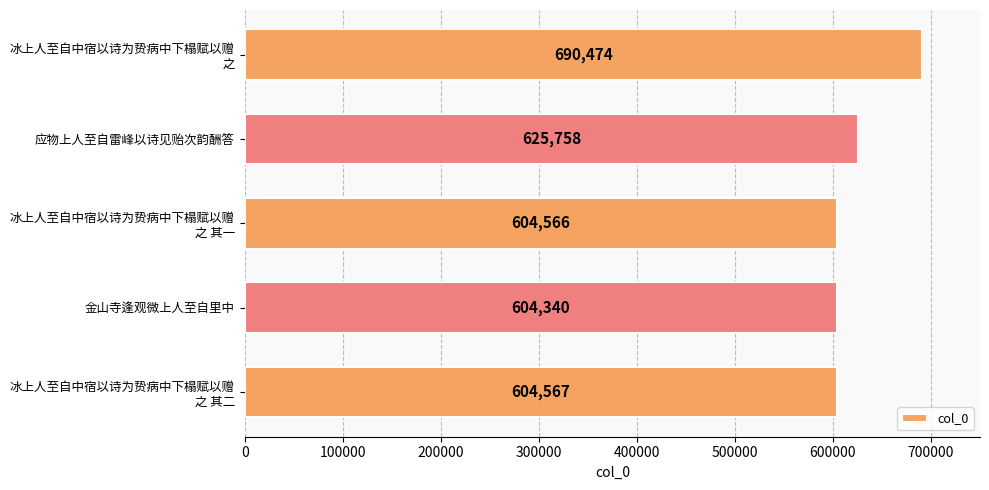

Reading top to bottom, what are all the values shown in this chart?

690474	625758	604566	604340	604567